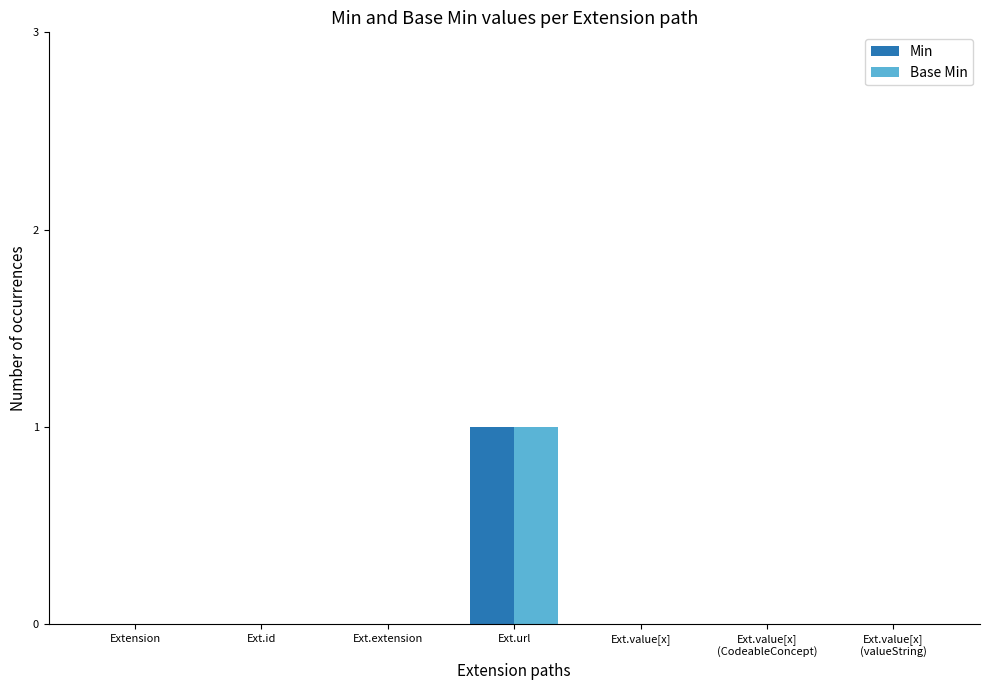

Reading left to right, transcribe all the data shown in this chart.

Min: 0	0	0	1	0	0	0
Base Min: 0	0	0	1	0	0	0